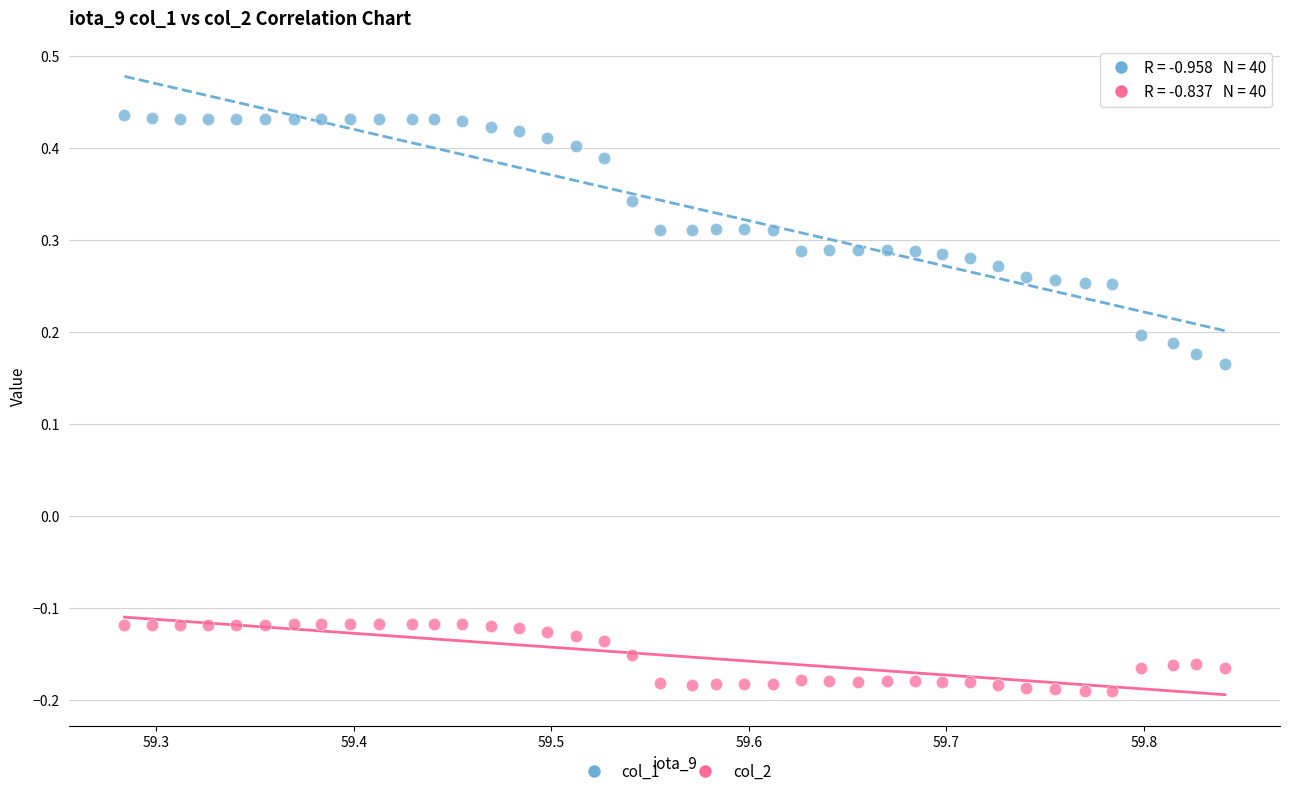

Which series reaches the minimum Y coordinate?

col_2